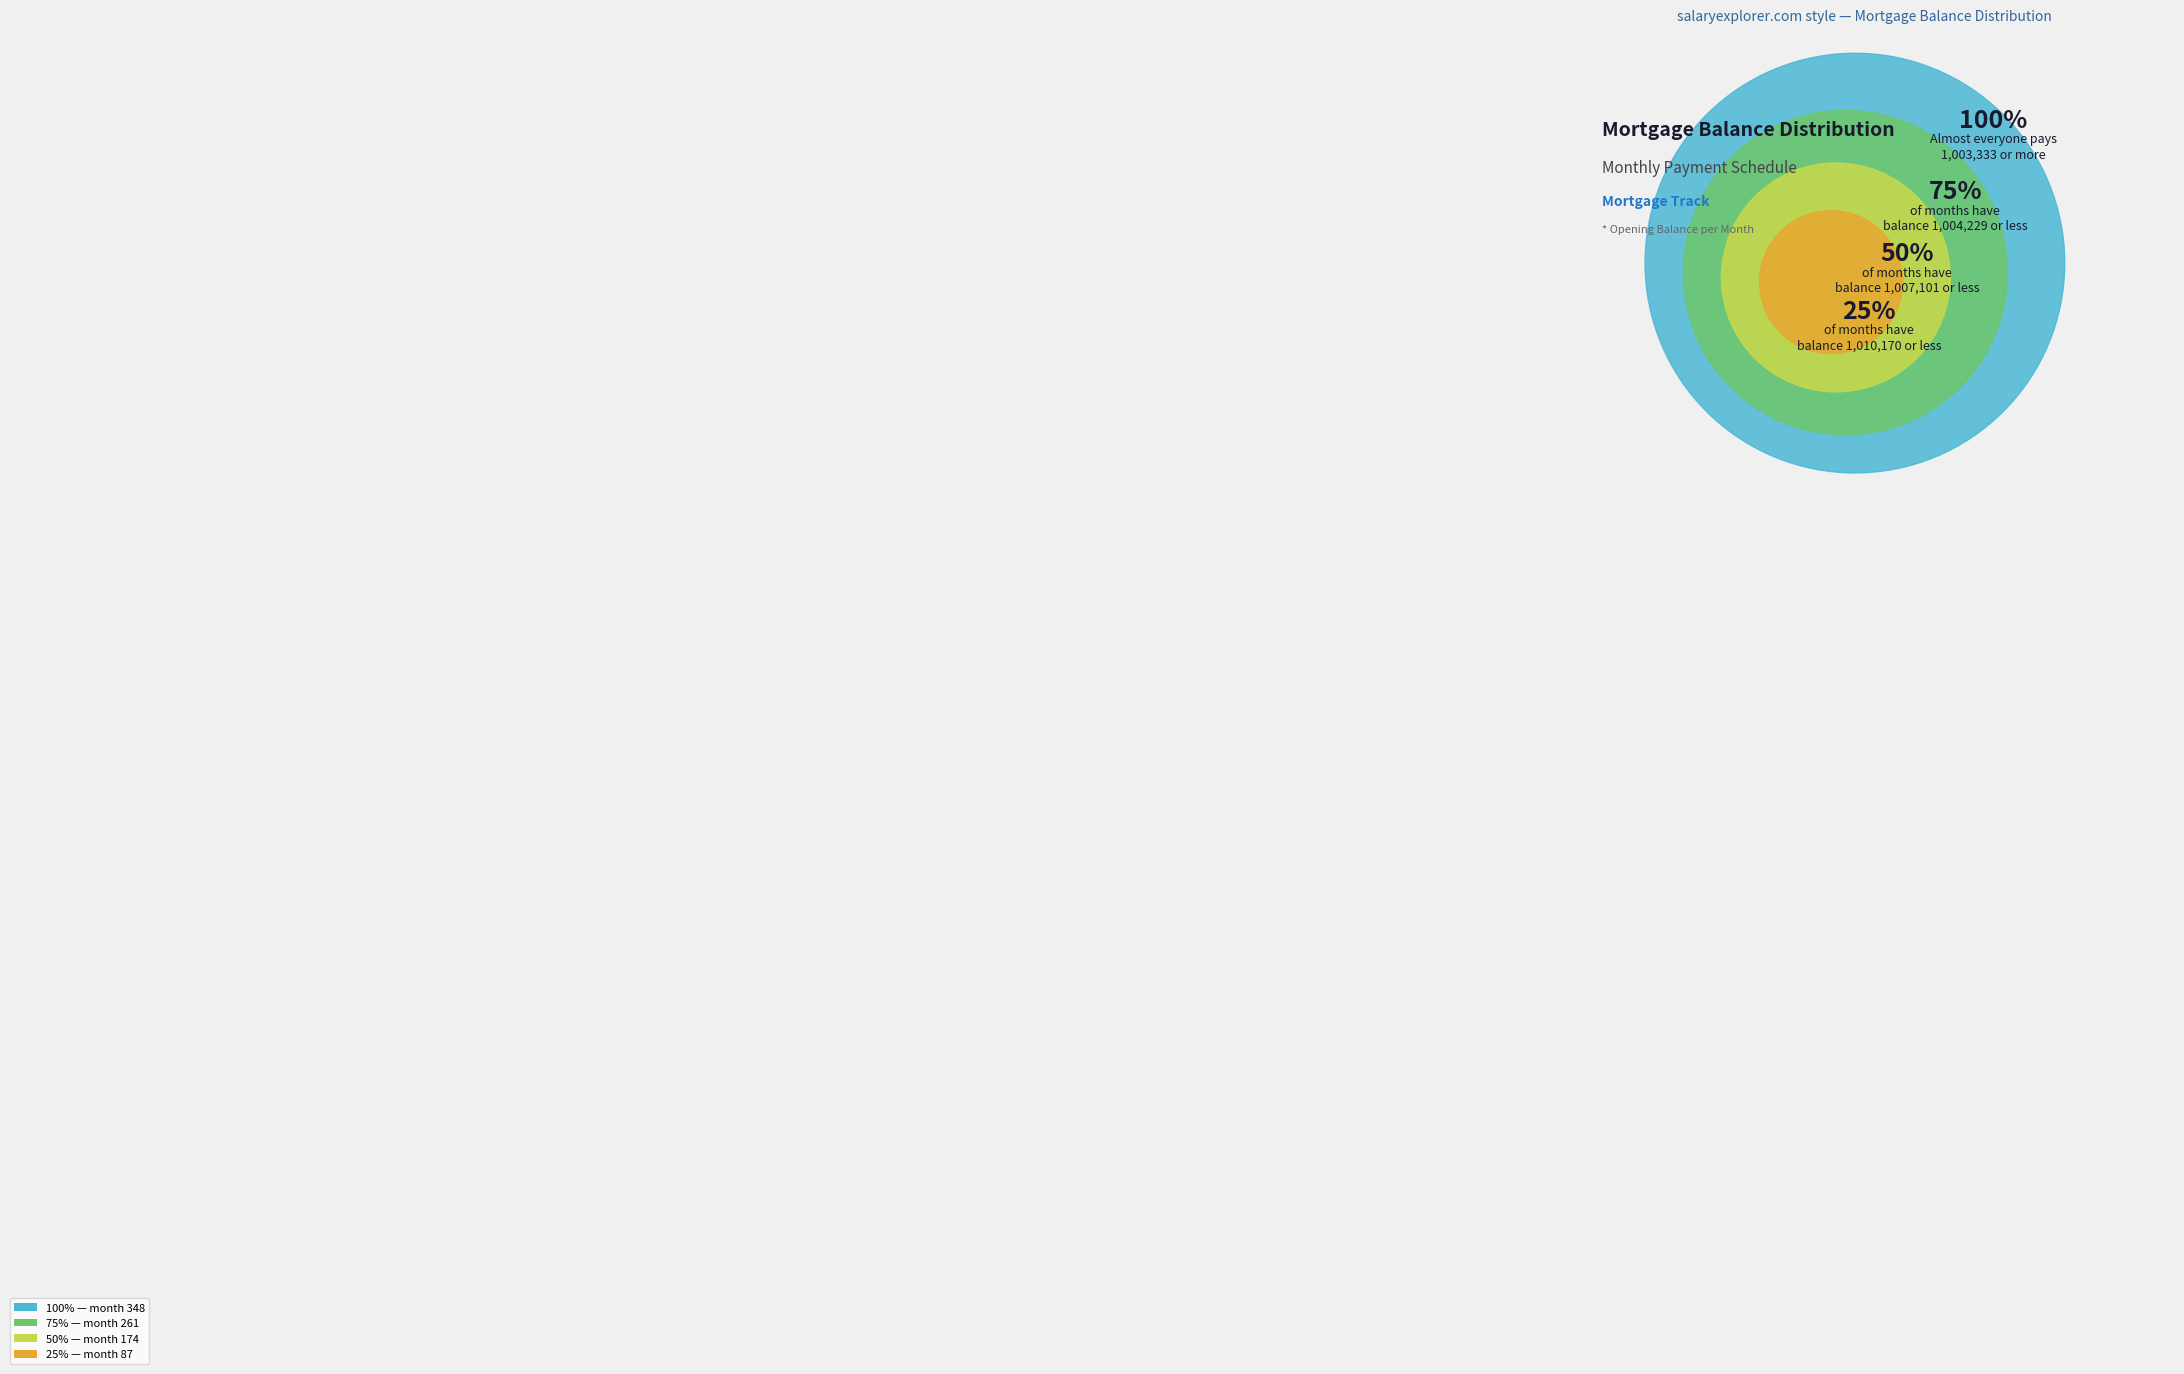

Combined, do 50% and 100% account for over 50%?

Yes